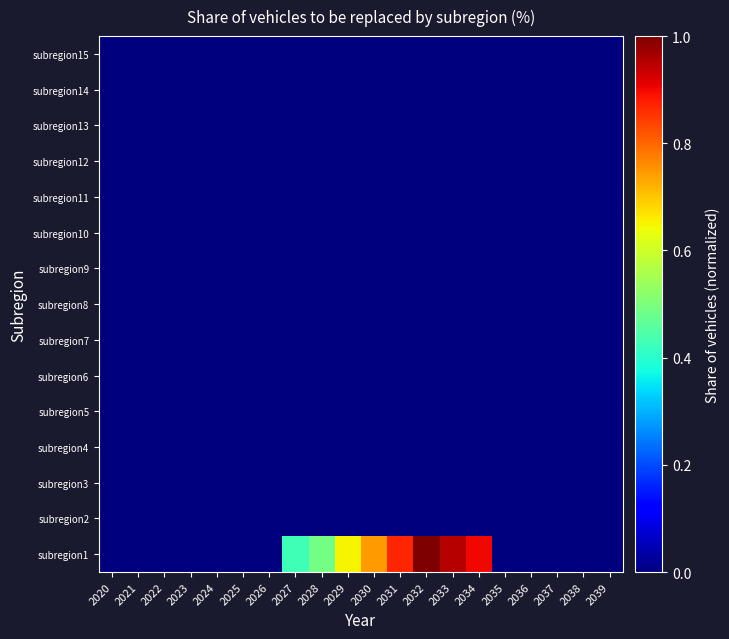

What is the difference between the highest and lowest values at 2029?

0.6